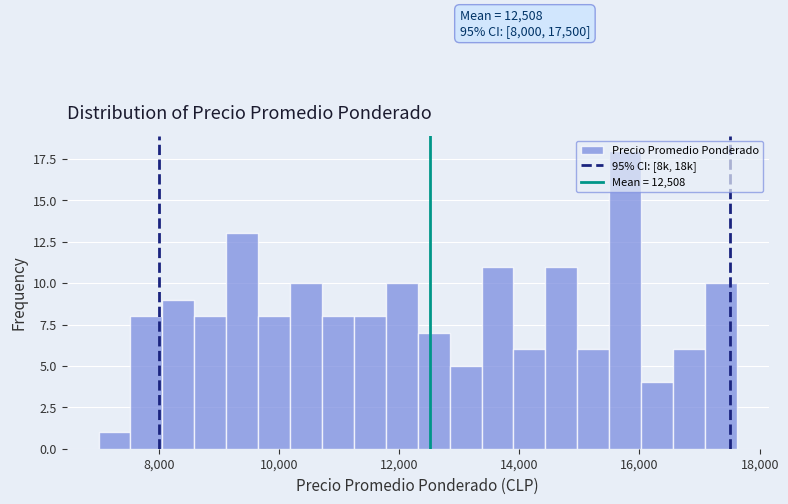

Read against the x-axis, roughly where is the centre of the tallest bar?

15800